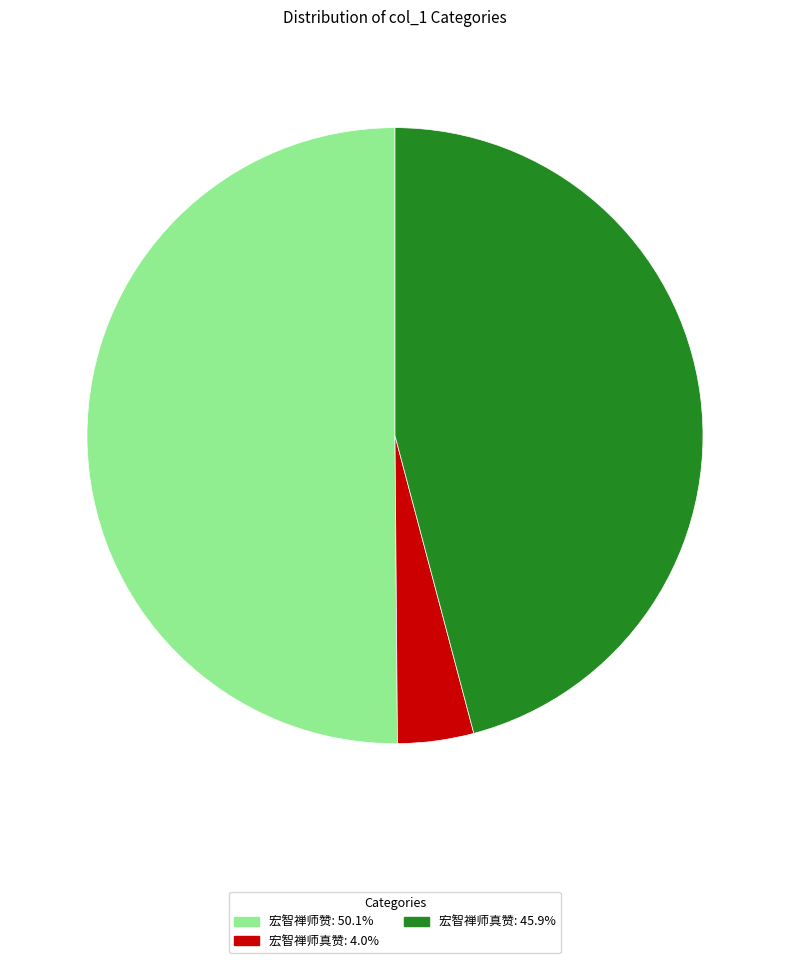

Does 宏智禅师真赞: 4.0% represent more than half of the total?

No